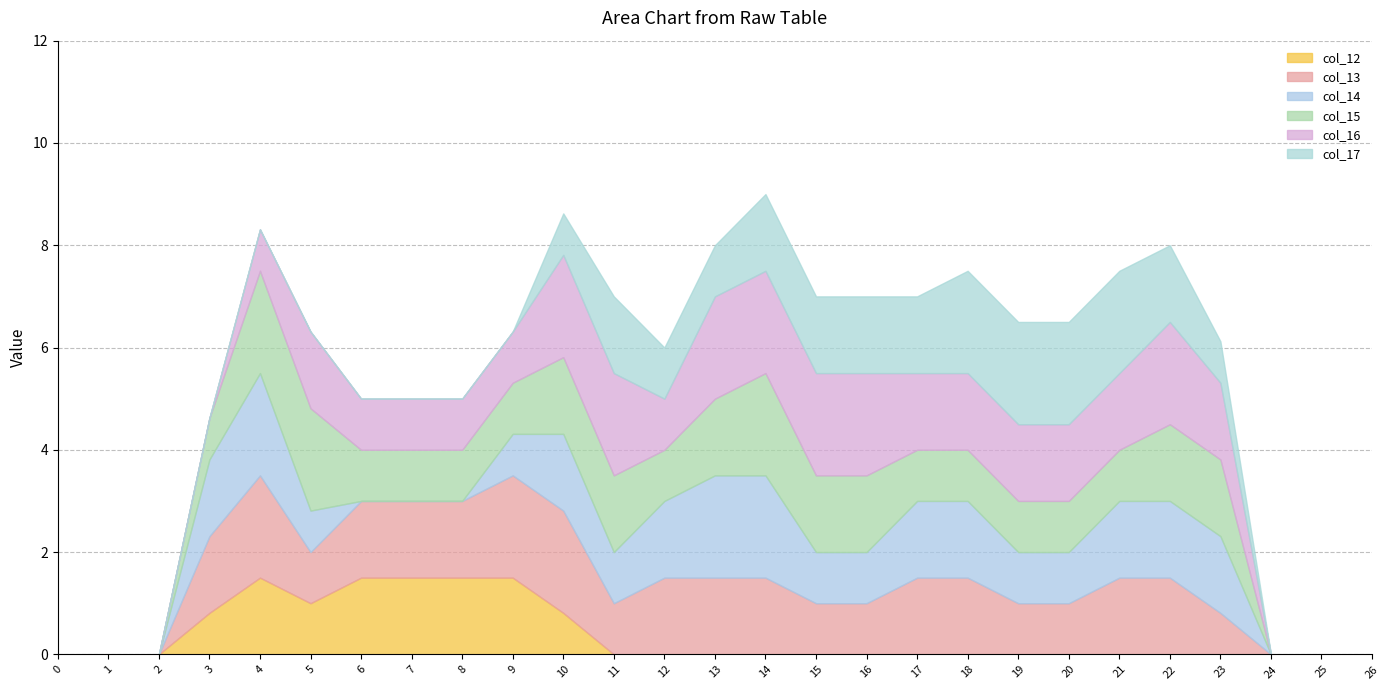

Where do col_17 and col_13 first cross each other?

10 and 11